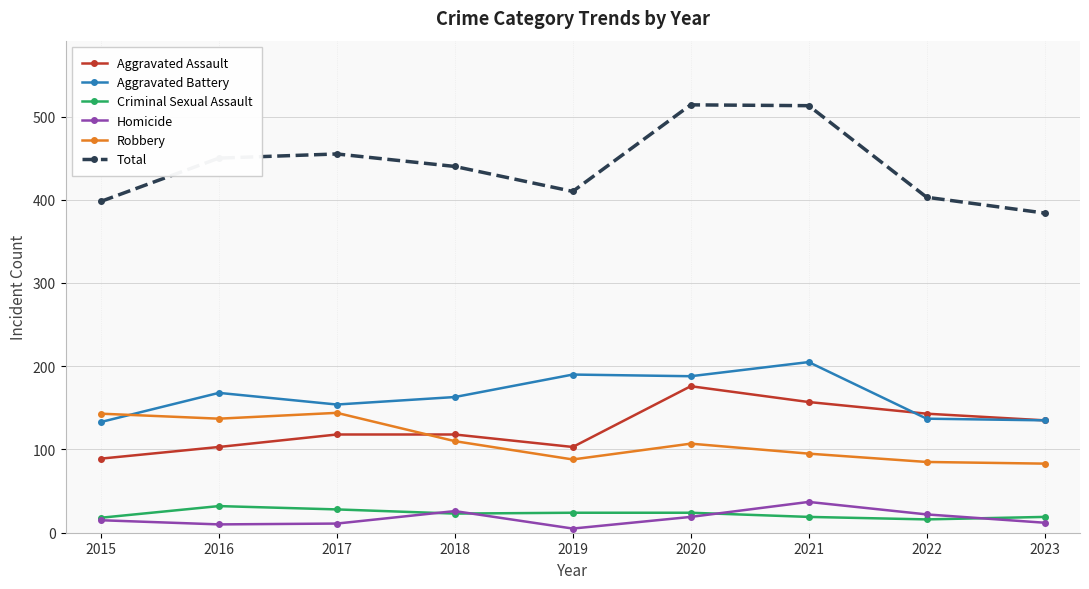

What is the lowest value of the Aggravated Battery series?

133